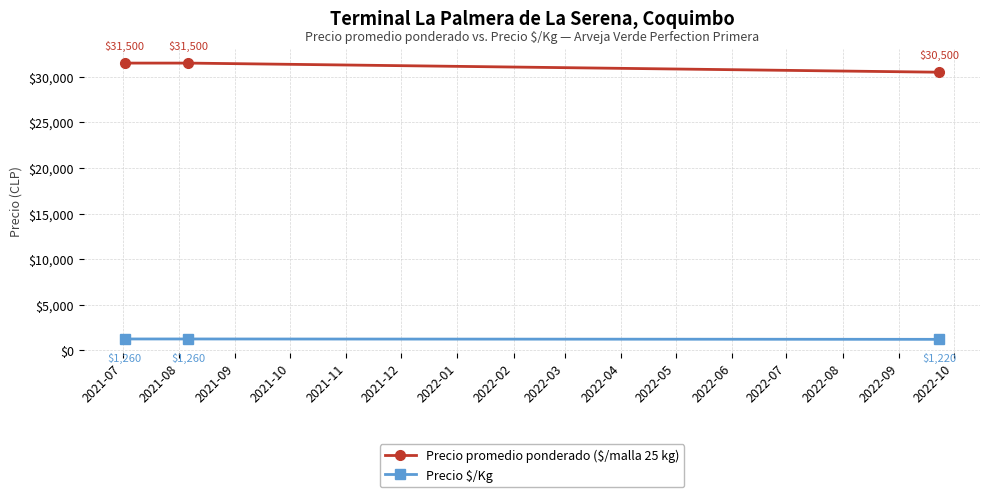

Which series has the largest range (max minus min)?

Precio promedio ponderado ($/malla 25 kg)